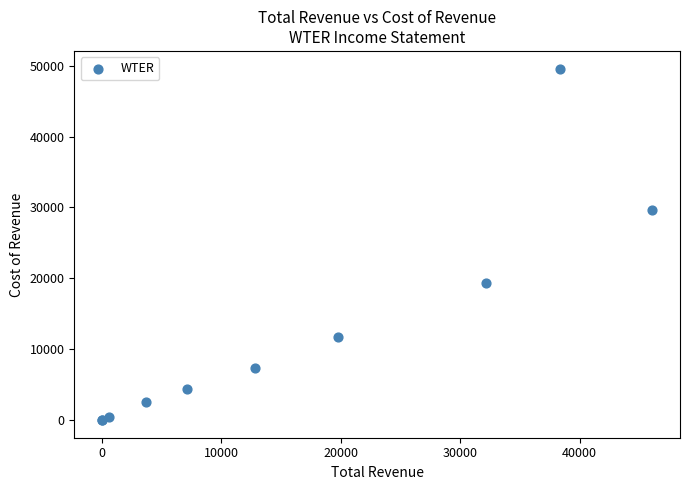

What Y value in the scatter plot is closest to 24800?

29600